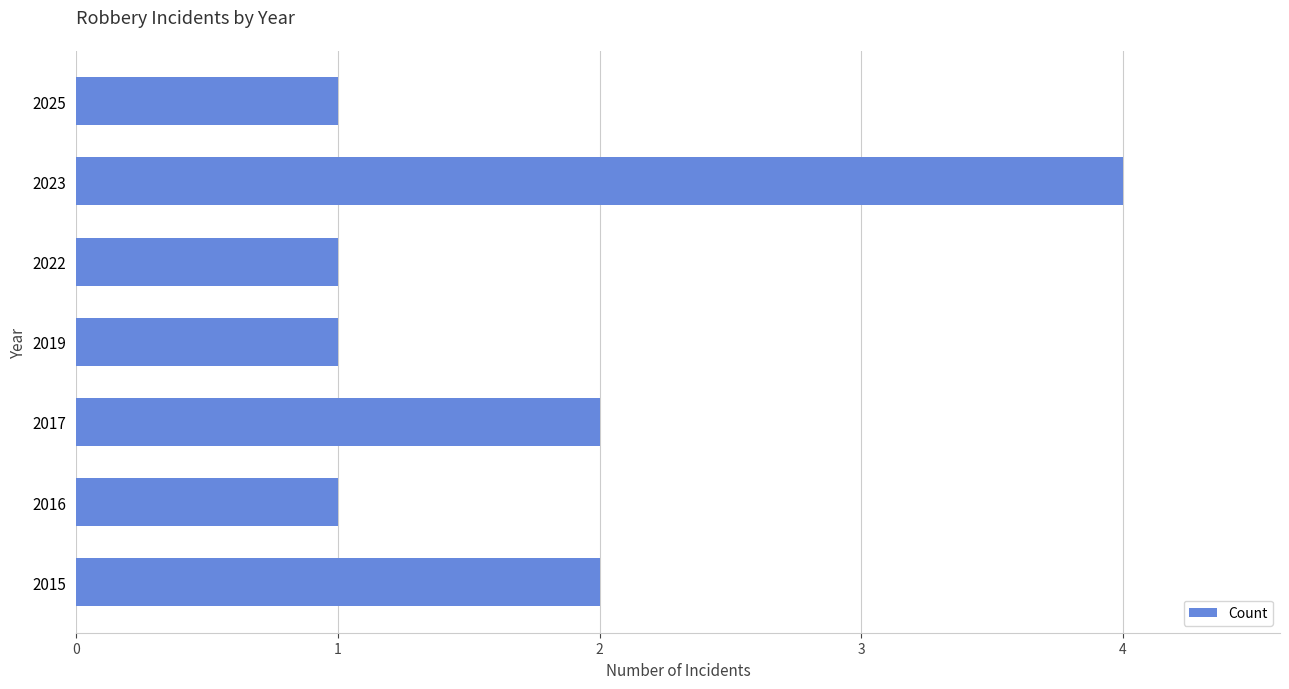

The value at 2023 is 6. True or false?

False